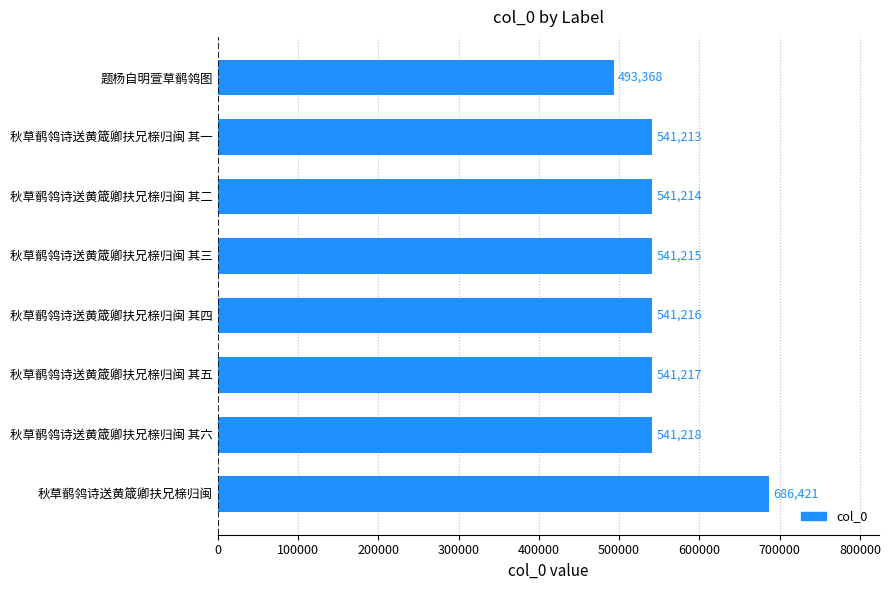

Reading top to bottom, transcribe all the data shown in this chart.

493368	541213	541214	541215	541216	541217	541218	686421